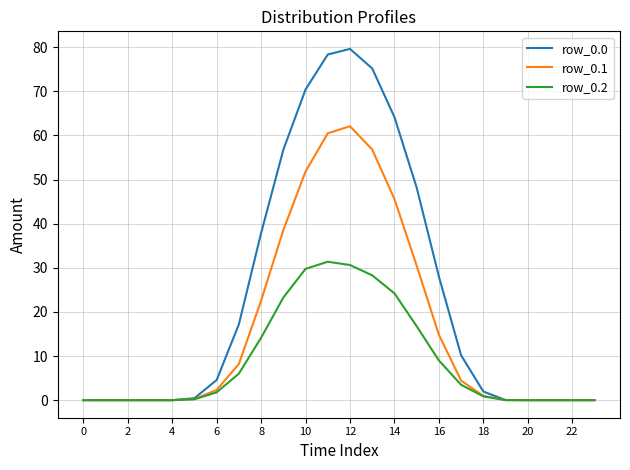

What is the maximum value shown in the chart?

79.6